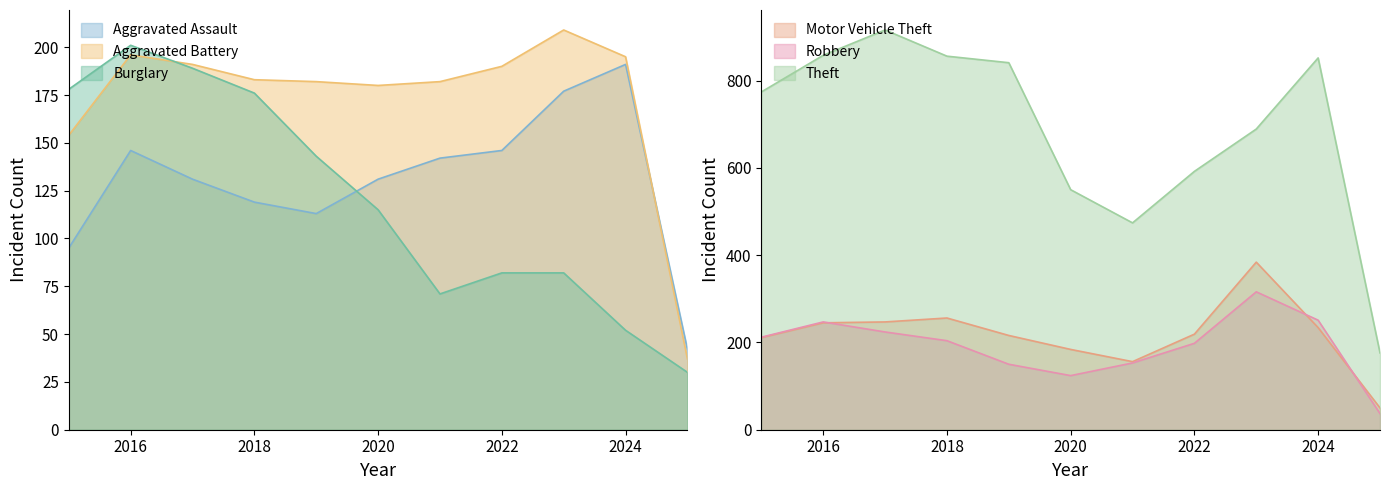

Is it true that Theft equals 858 at 2016?

True